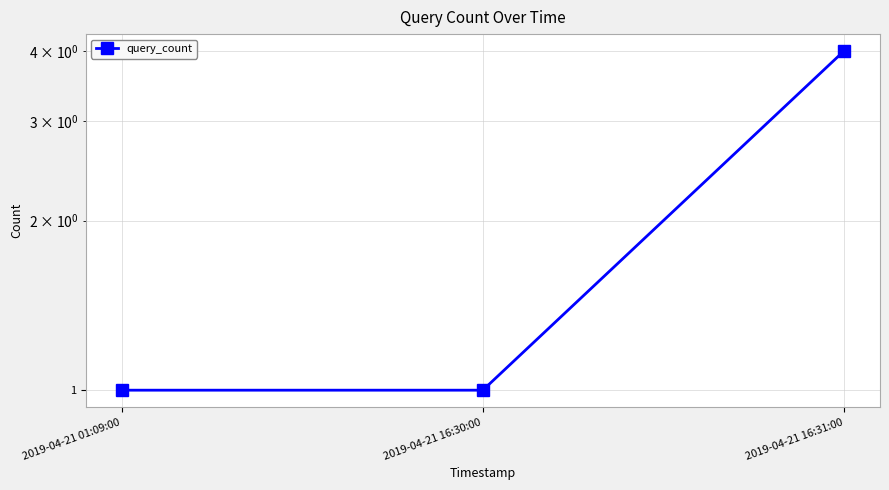

Approximately how many times larger is the value at 2019-04-21 16:30:00 compared to 2019-04-21 01:09:00?

1.0